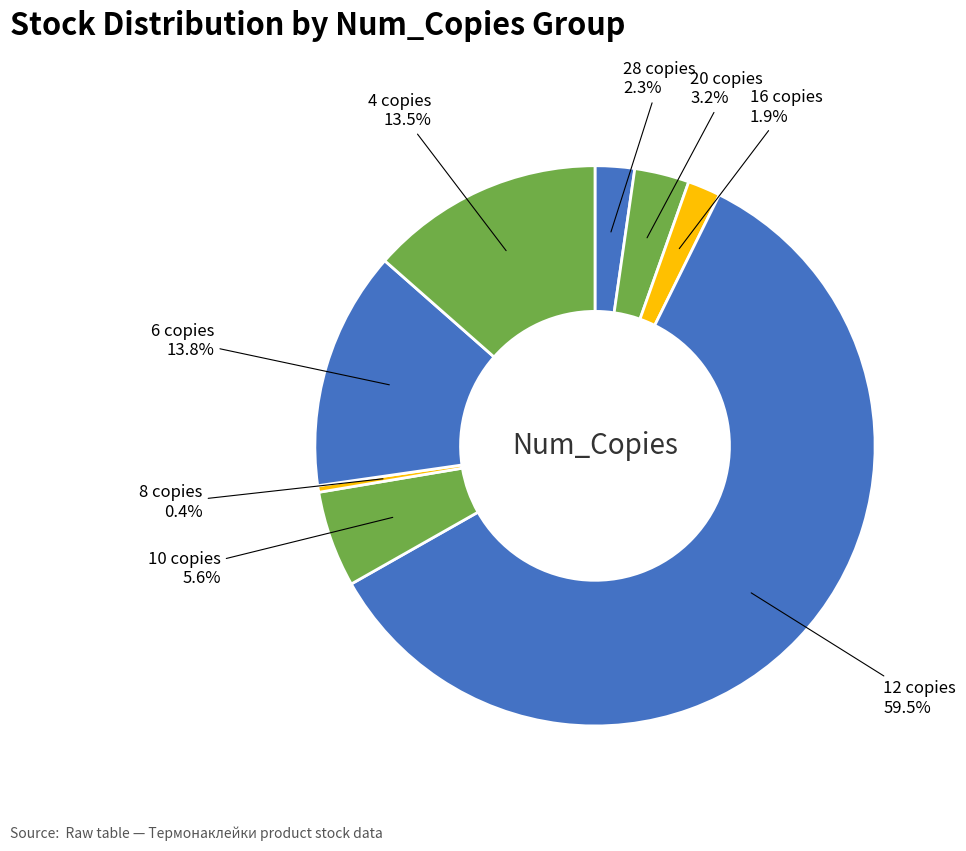

How many segments does this pie chart have?

8